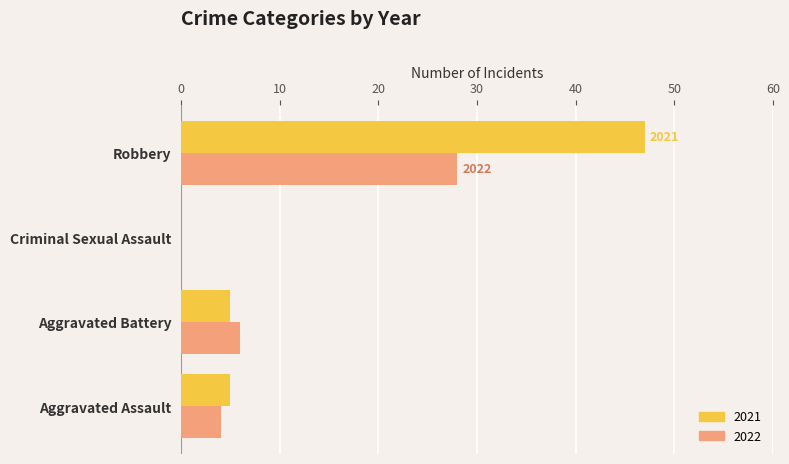

What is the sum of all 2021 values?

57